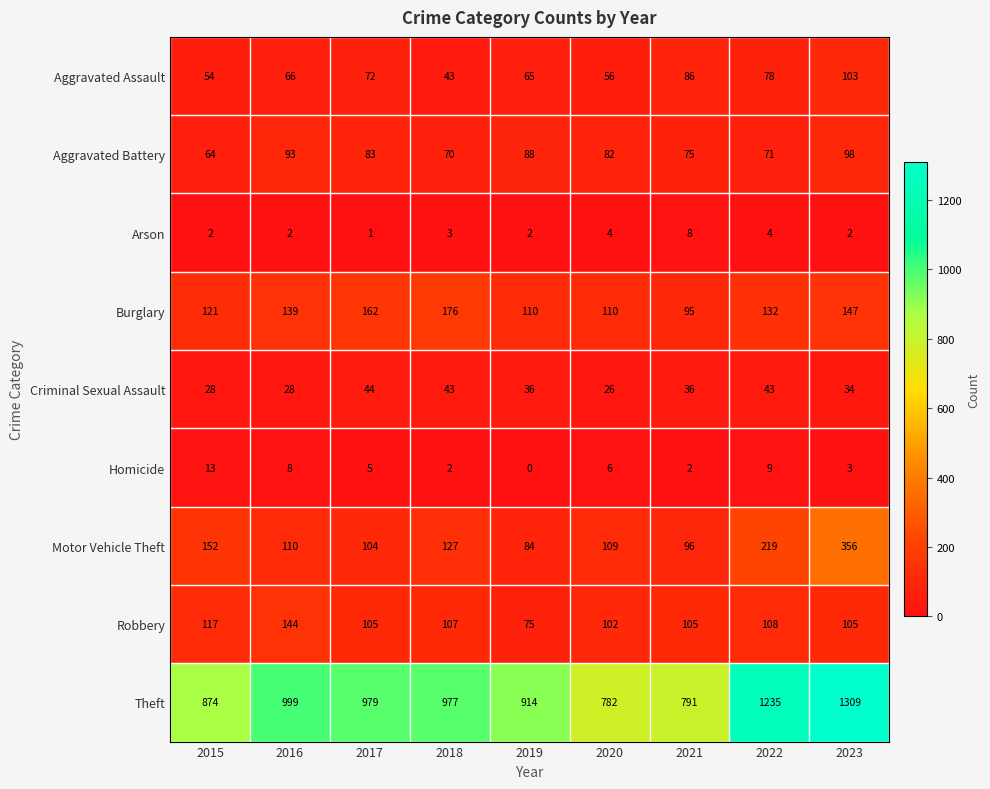

Which category has the lowest value across all series?

2019